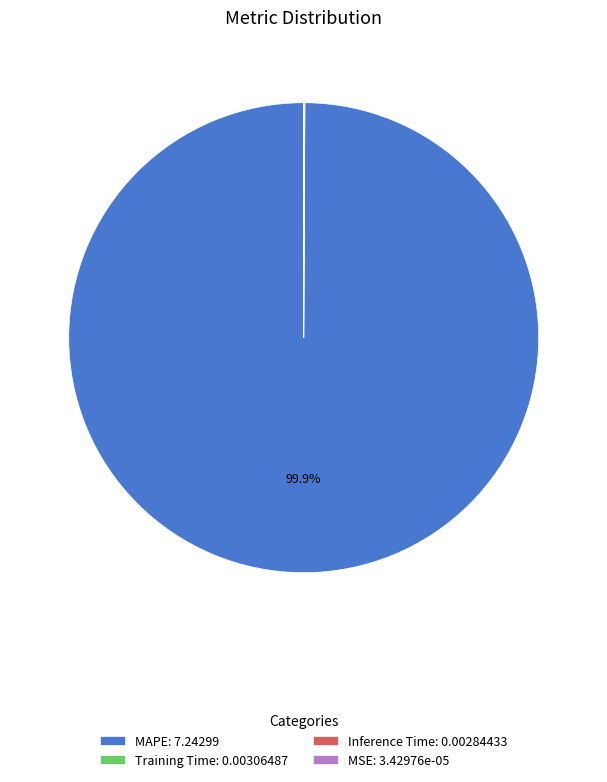

To the nearest percent, what is the average slice percentage?

25%